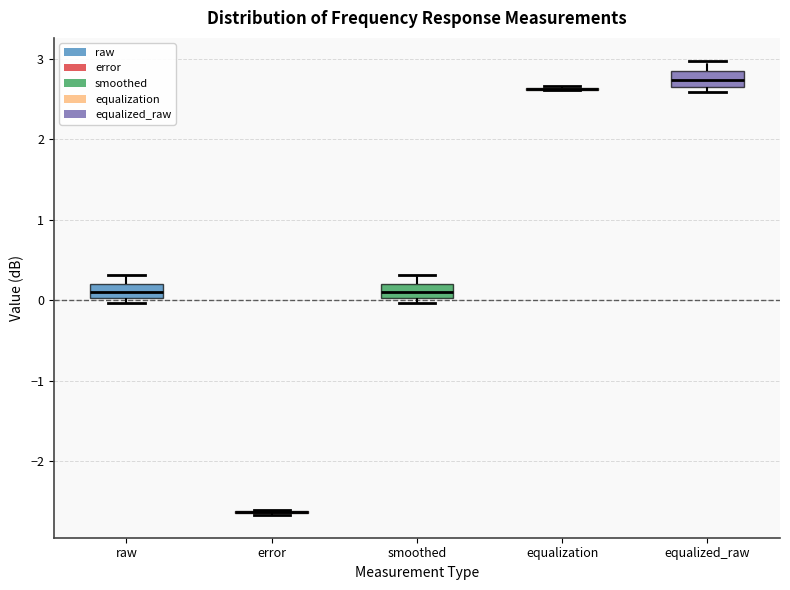

Where is the upper edge of the box for raw on the y-axis? The values are not printed on the chart, so give them approximately, as read against the axis.

0.2